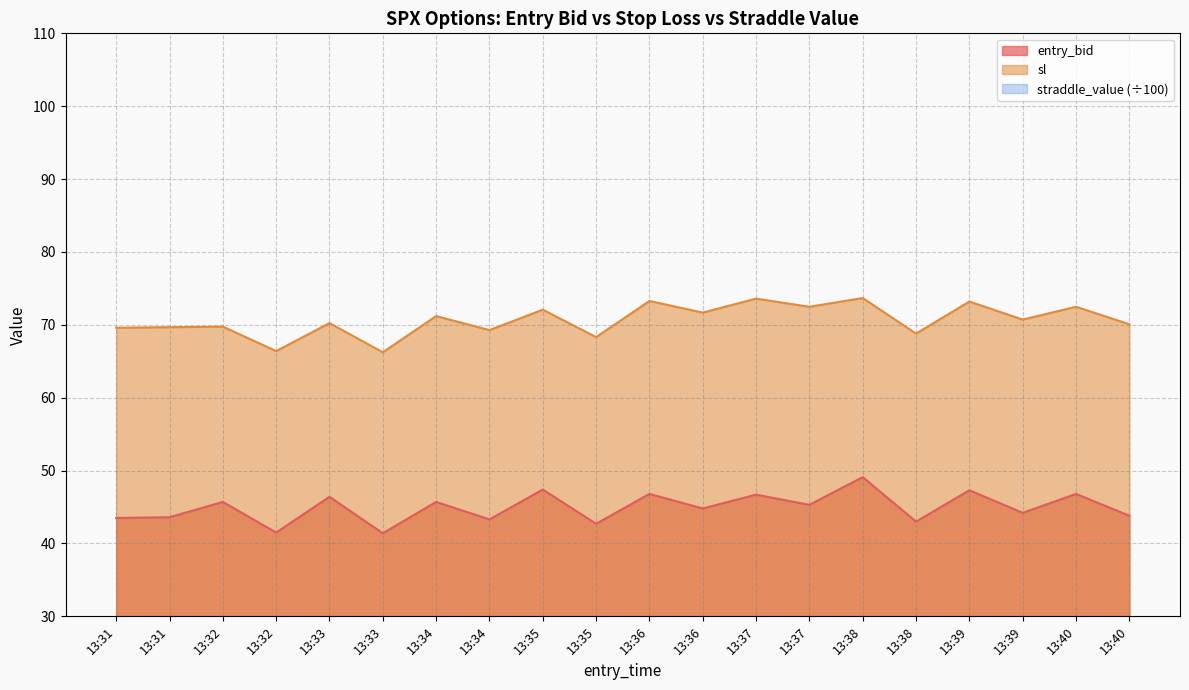

At which category is the sum across all series the highest?

13:38